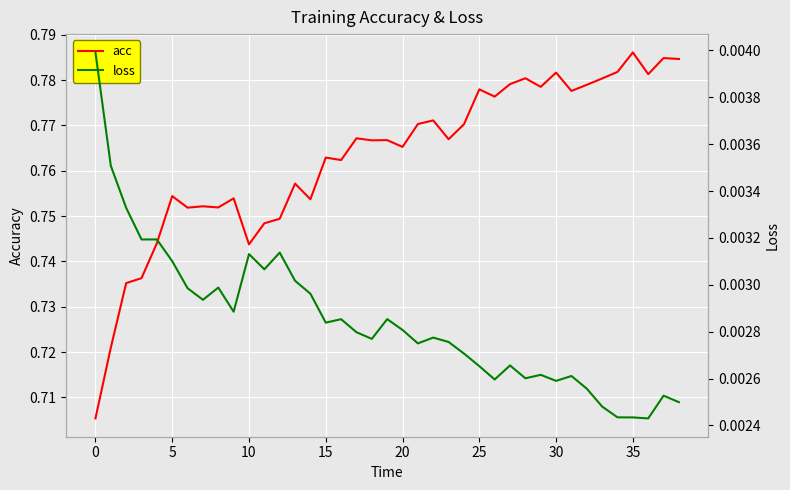

Which category has the lowest value in the loss series?

36